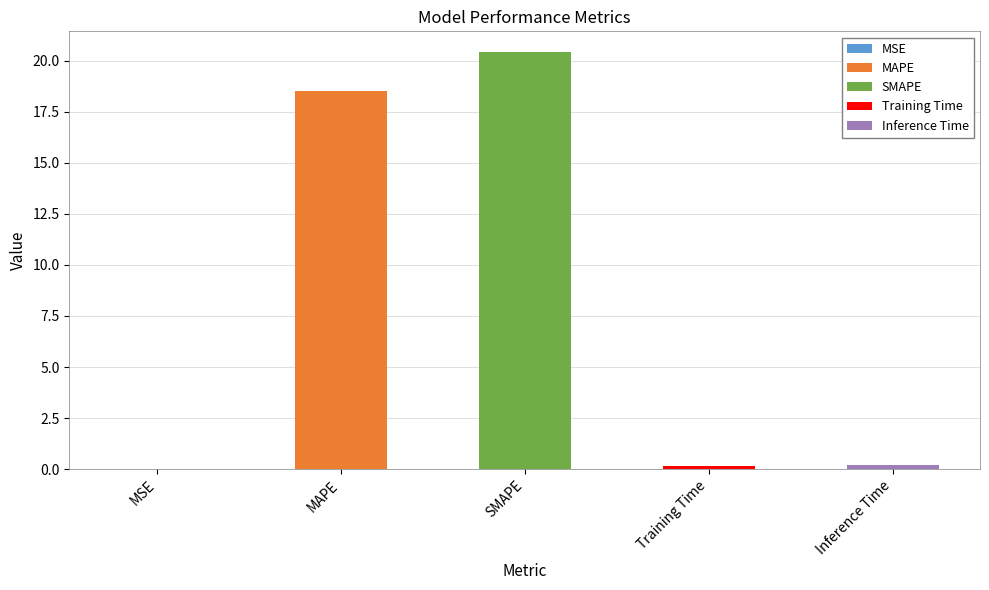

What is the difference between the values at MAPE and MSE?

18.5